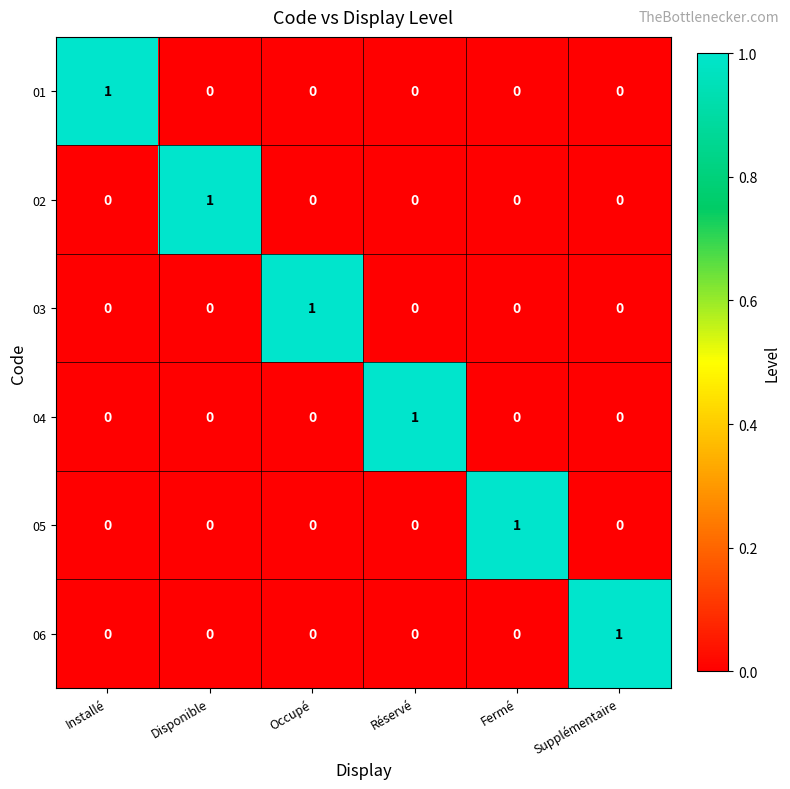

What is the greatest value displayed?

1